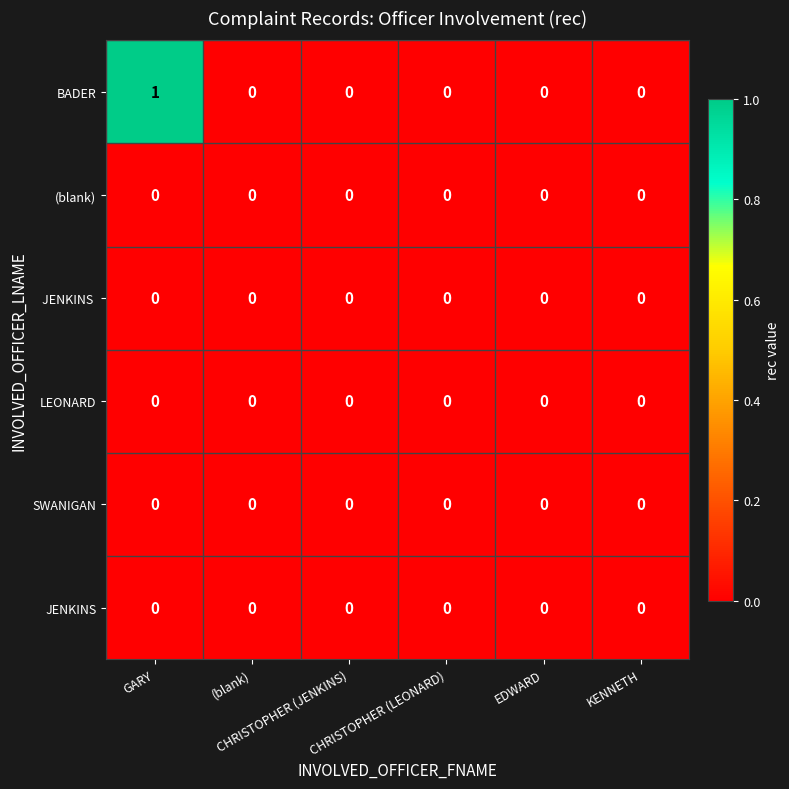

Count the BADER values in the range 0 to 1.

6